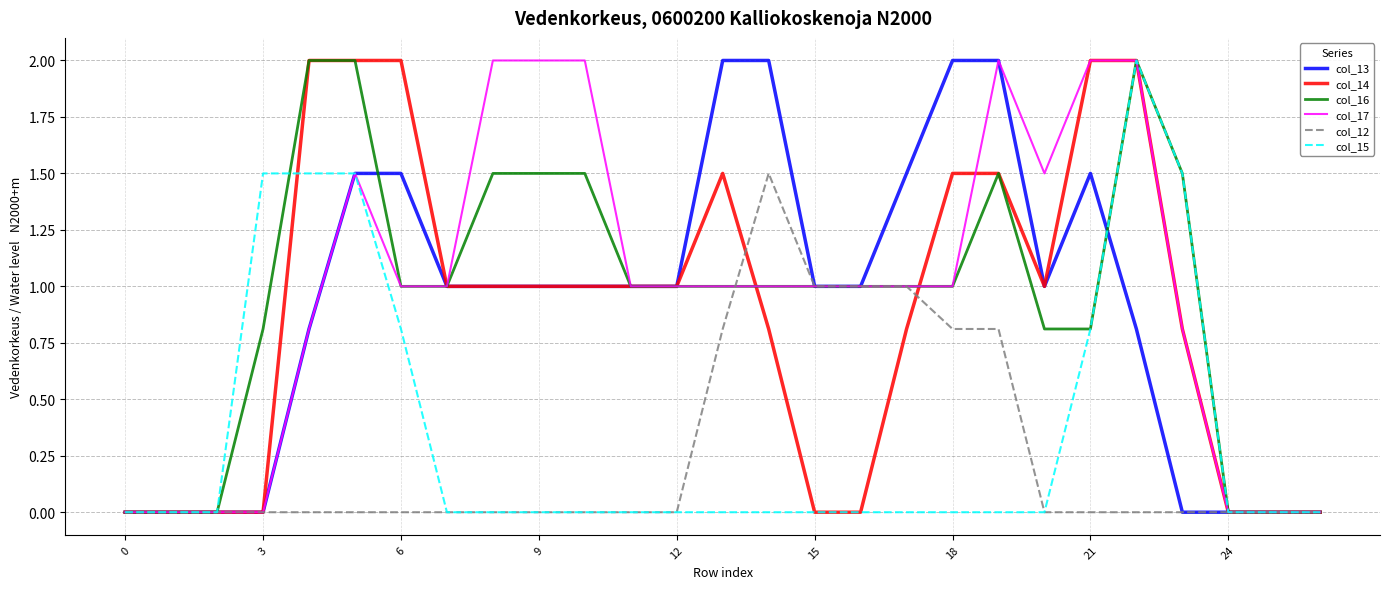

What is the maximum value for col_13?

2.0